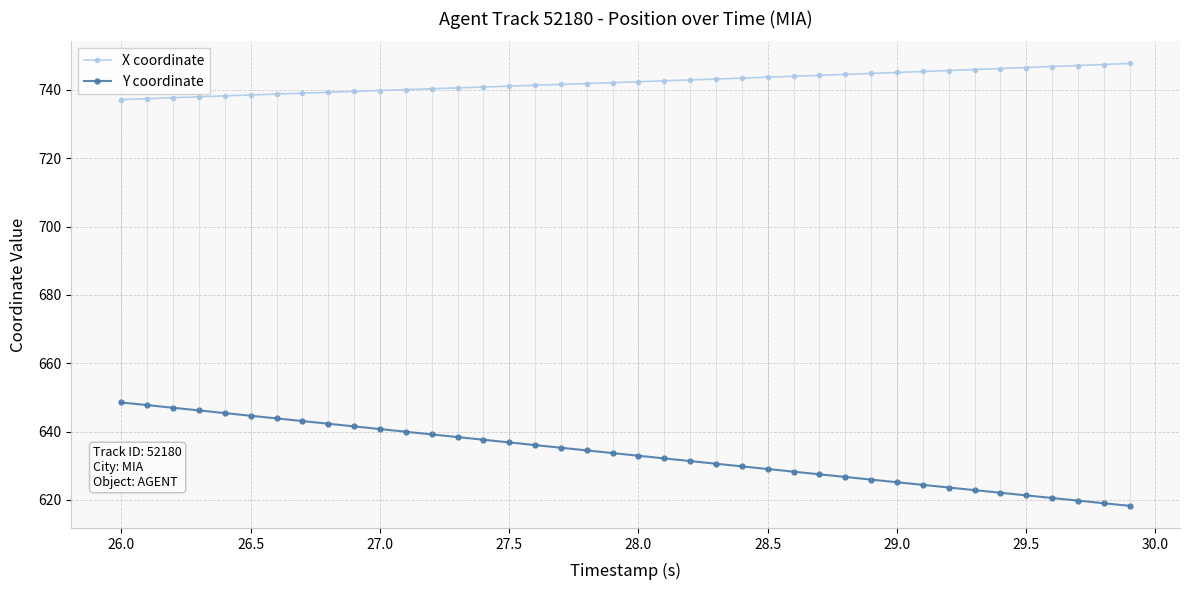

List the series in order of their overall mean, lowest first.

Y coordinate, X coordinate